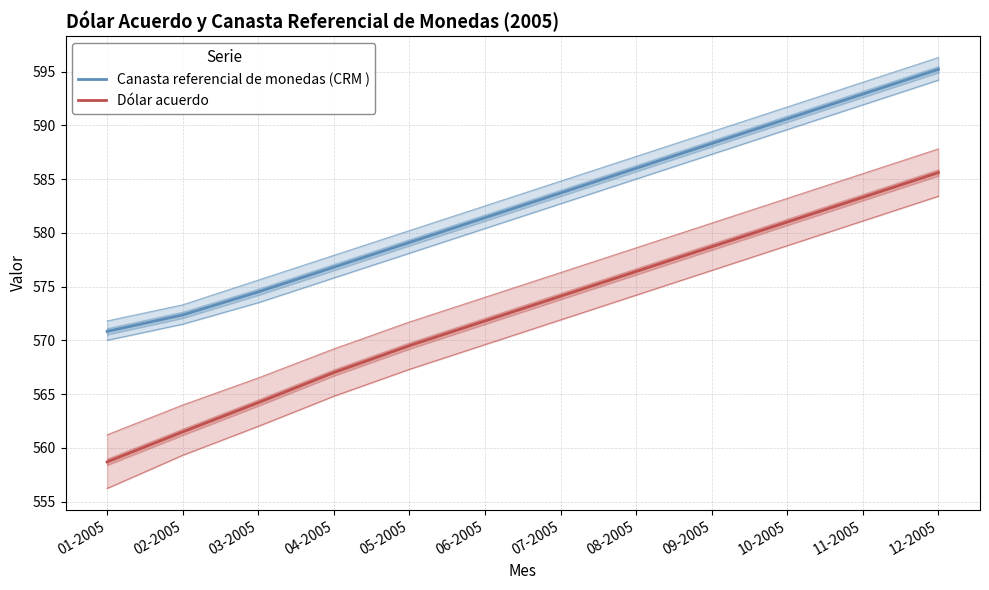

At which label does Dólar acuerdo first exceed 574?

07-2005